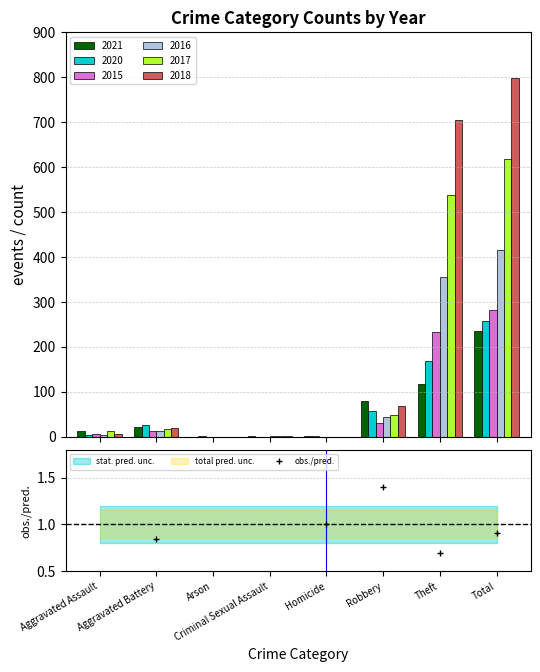

The 2018 series shows 18 at Aggravated Battery. True or false?

True